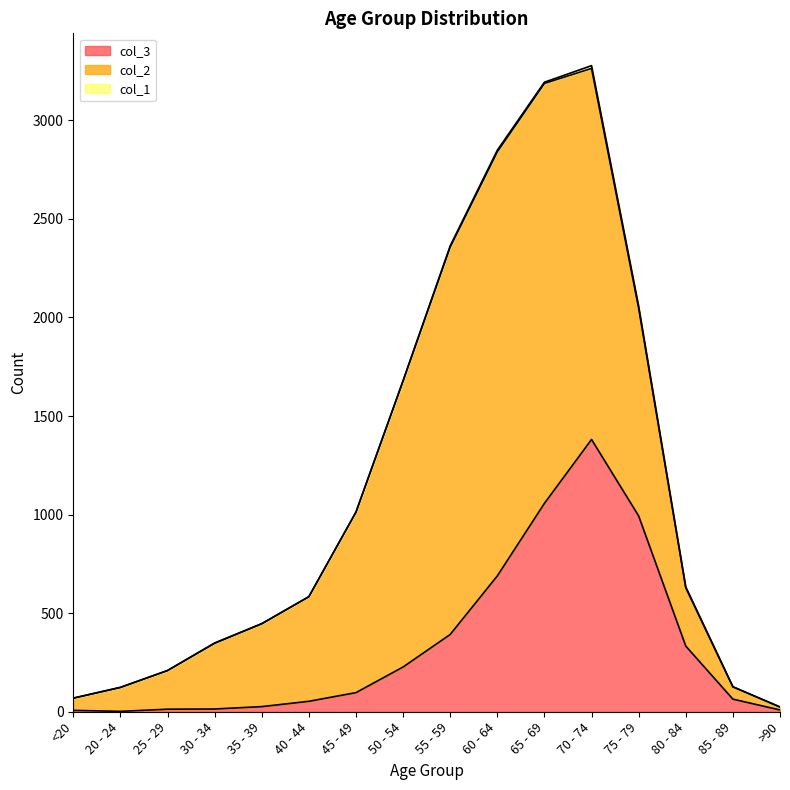

Reading right to left, what are all the values shown in this chart?

col_3: >90=9	85 - 89=64	80 - 84=333	75 - 79=993	70 - 74=1381	65 - 69=1057	60 - 64=689	55 - 59=392	50 - 54=227	45 - 49=97	40 - 44=53	35 - 39=26	30 - 34=14	25 - 29=13	20 - 24=2	<20=7
col_2: >90=15	85 - 89=62	80 - 84=296	75 - 79=1053	70 - 74=1882	65 - 69=2130	60 - 64=2151	55 - 59=1965	50 - 54=1450	45 - 49=915	40 - 44=530	35 - 39=420	30 - 34=333	25 - 29=196	20 - 24=121	<20=62
col_1: >90=0	85 - 89=1	80 - 84=4	75 - 79=12	70 - 74=14	65 - 69=6	60 - 64=8	55 - 59=6	50 - 54=3	45 - 49=1	40 - 44=1	35 - 39=1	30 - 34=2	25 - 29=0	20 - 24=1	<20=0